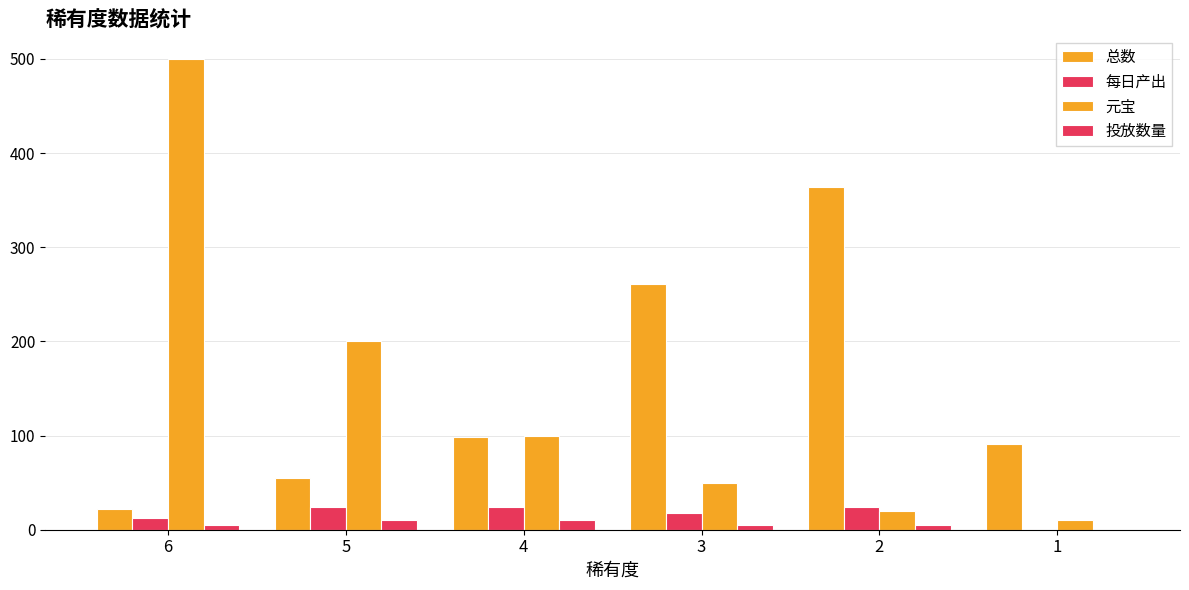

What is the difference between the highest and lowest values at 5?

190